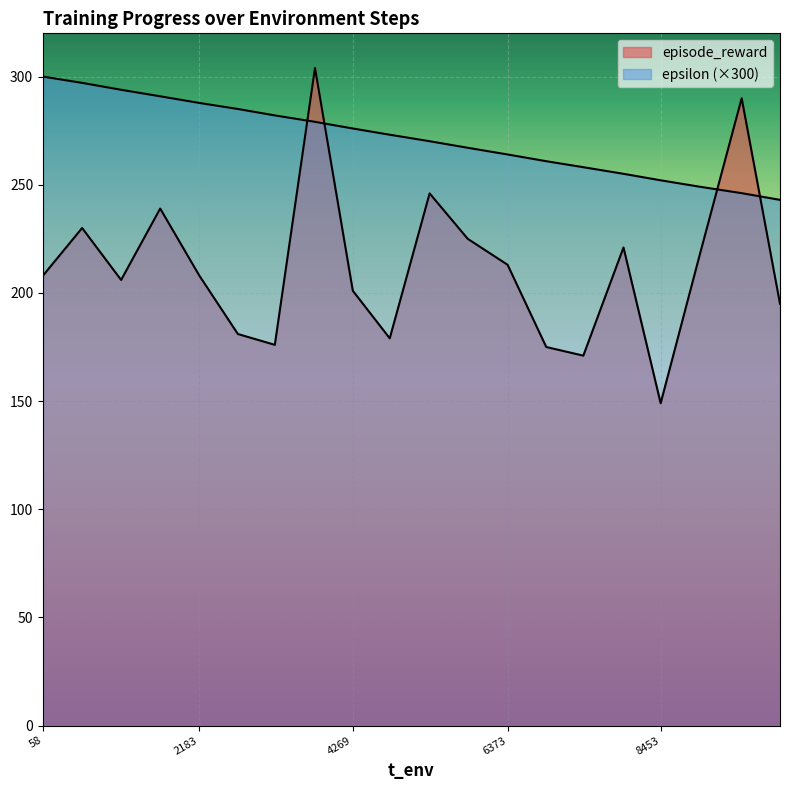

How many lines are shown in the chart?

2